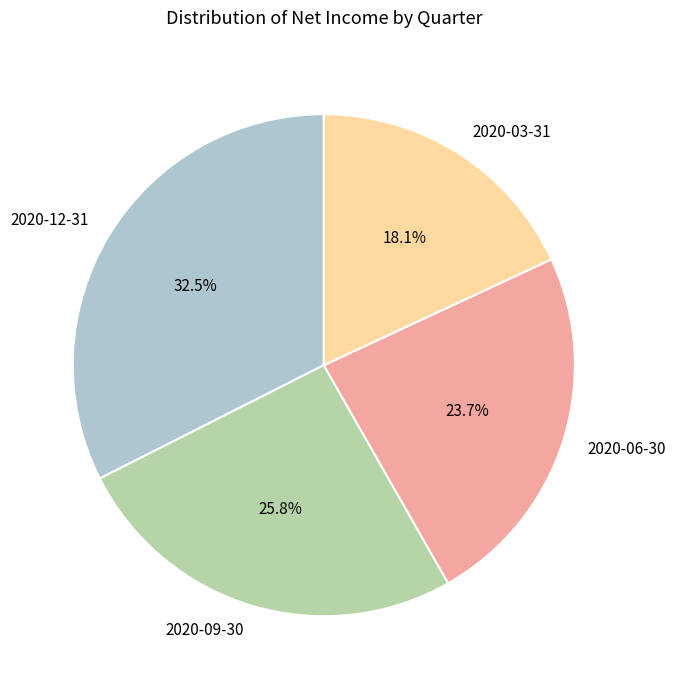

What percentage is the 2020-03-31 slice, to the nearest percent?

18%